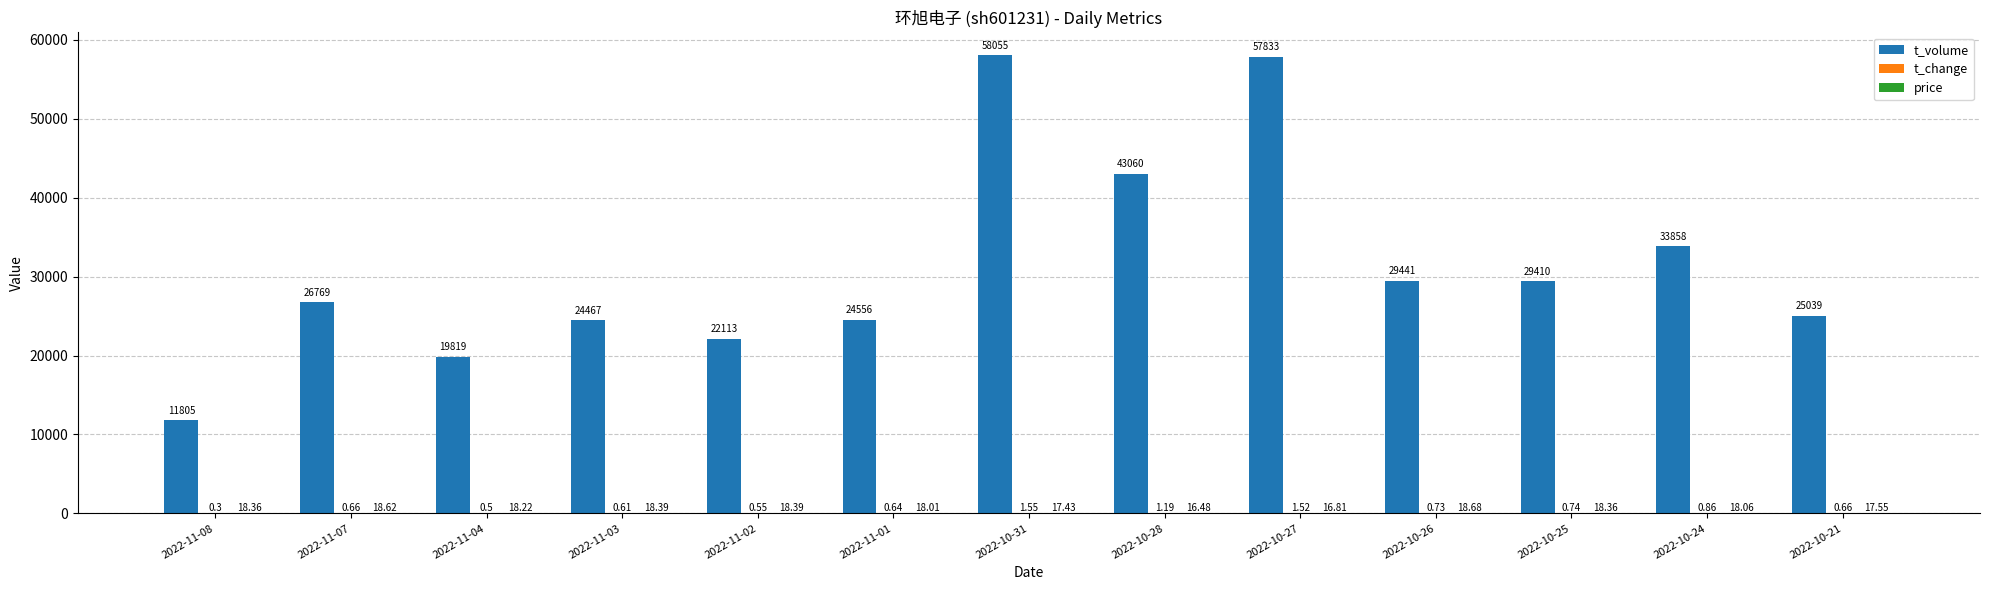

How many distinct data groups are displayed?

3